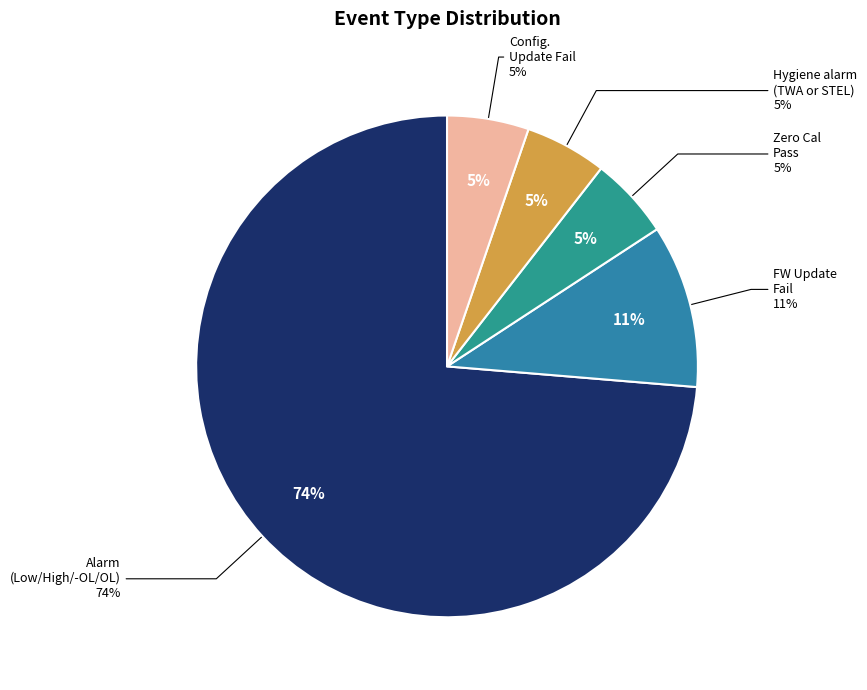

Between 9 : Config. Update Fail and 0 : Alarm(Low/High/-OL/OL), which is larger?

0 : Alarm(Low/High/-OL/OL)